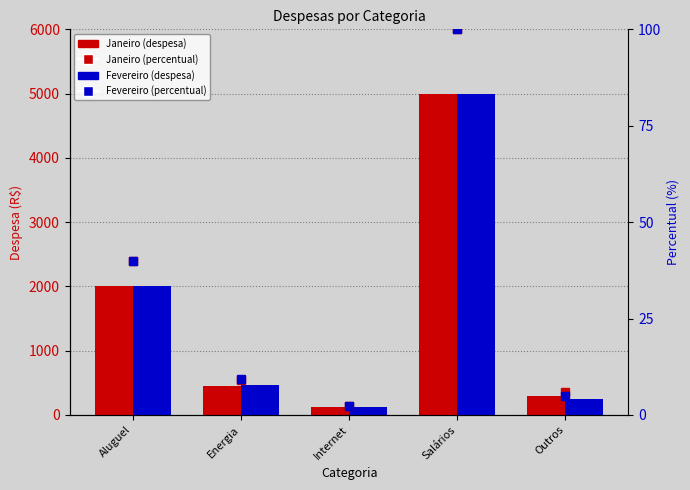

How many values in the Fevereiro series exceed 470?

2